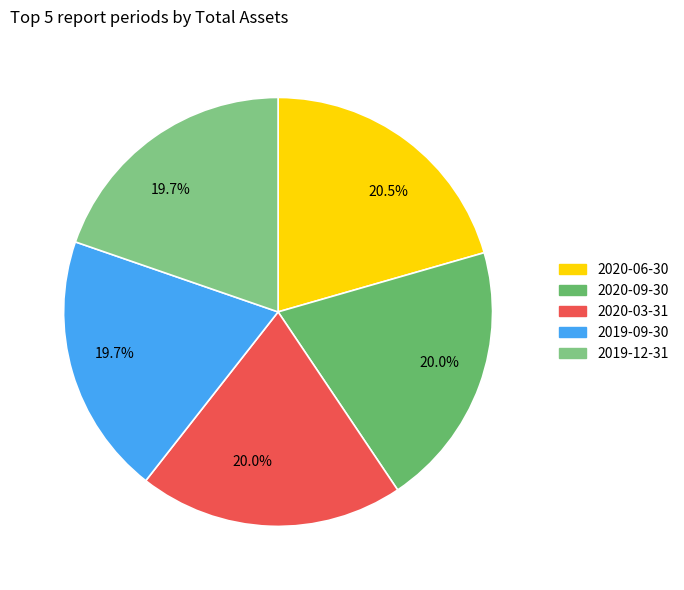

To the nearest percent, what is the difference between the largest and smallest slice percentages?

1%